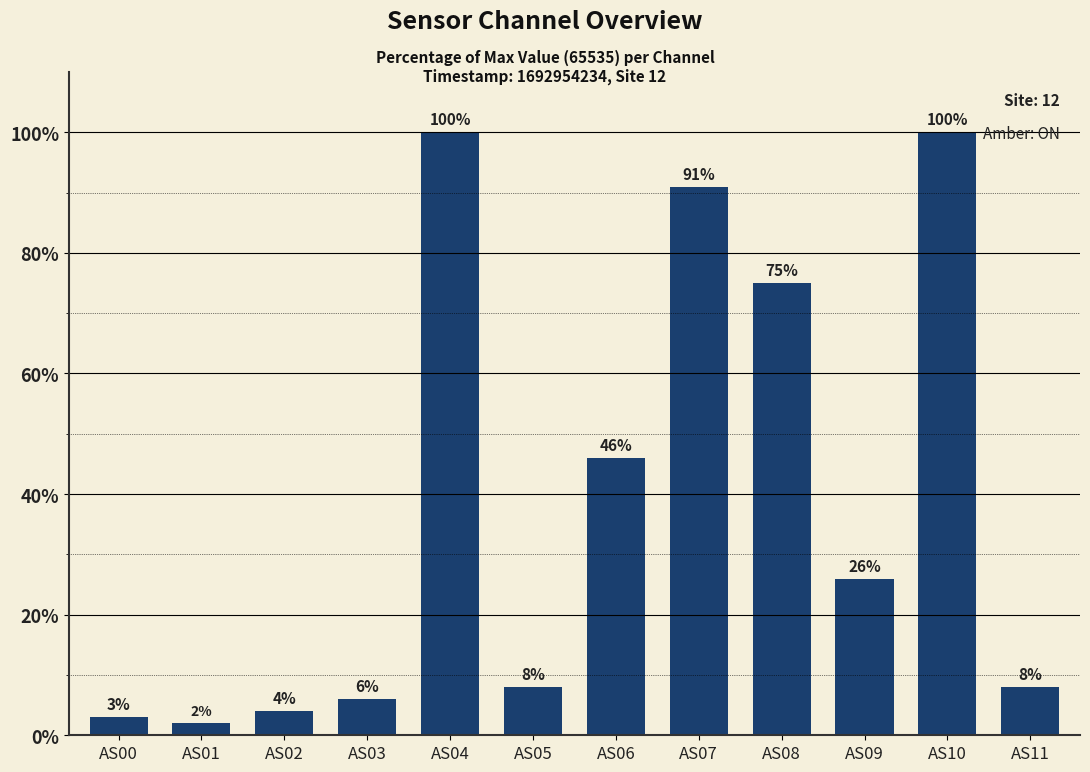

What is the sum of all values?

469